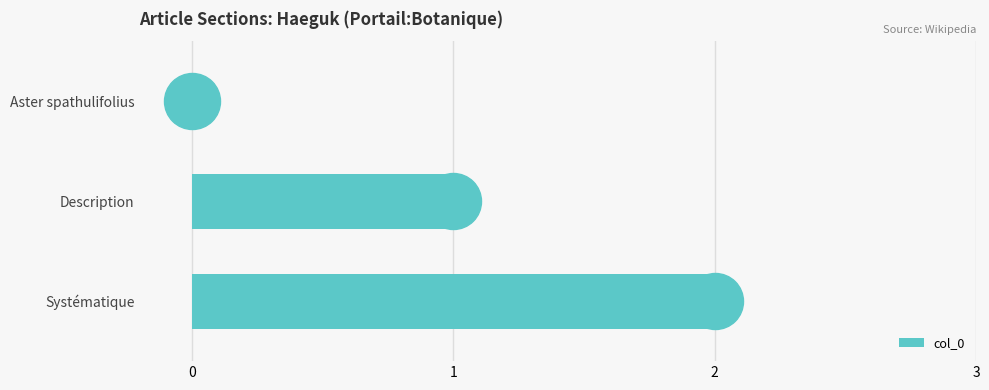

What is the sum of all values?

3